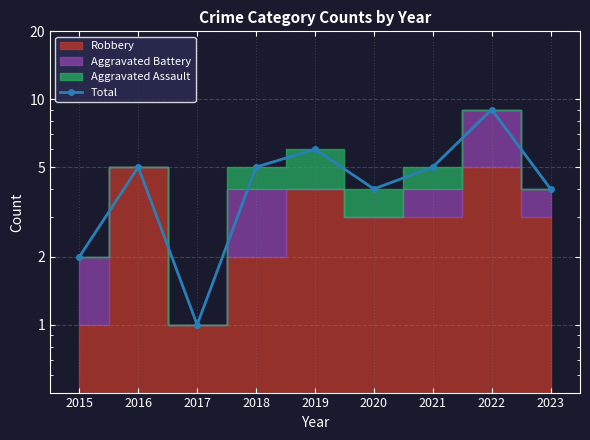

What is the average value?

5